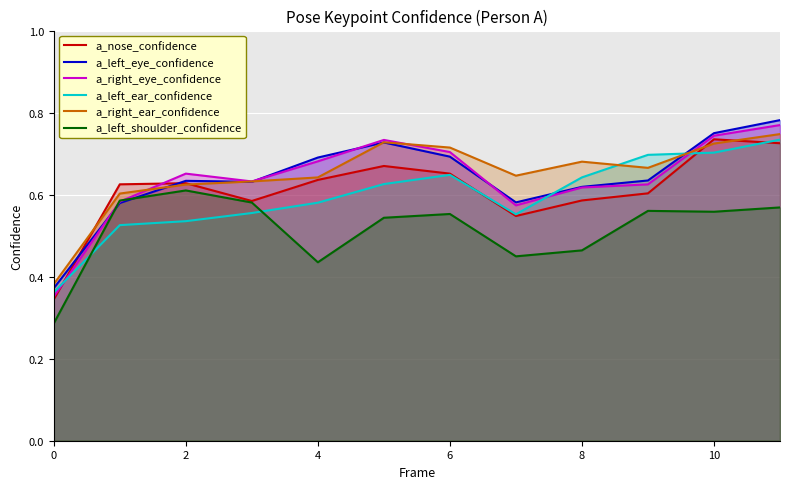

Does the chart display data point markers on the line(s)?

No